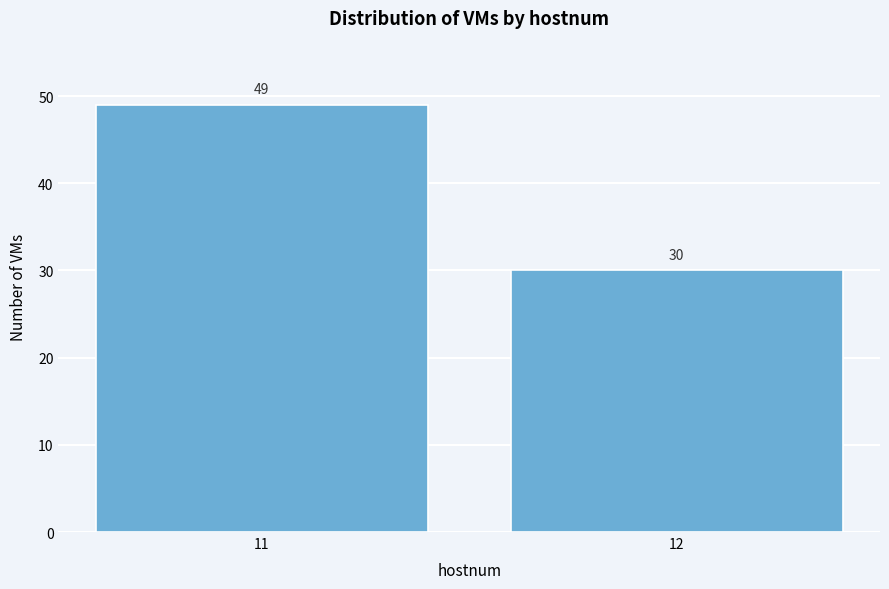

Reading left to right, transcribe all the data shown in this chart.

11=49	12=30